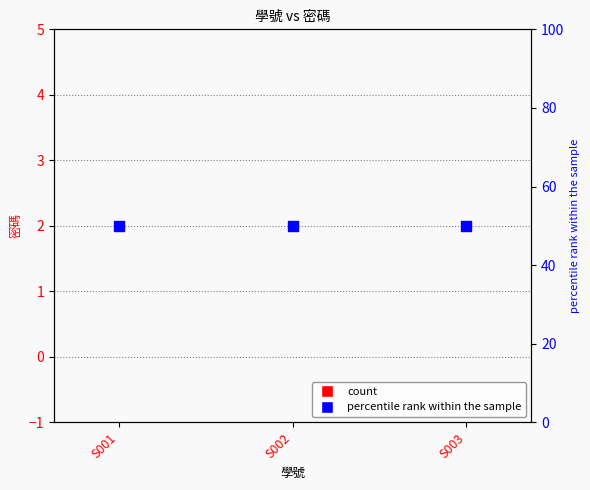

What are all the series names shown in the legend?

密碼, percentile rank within the sample